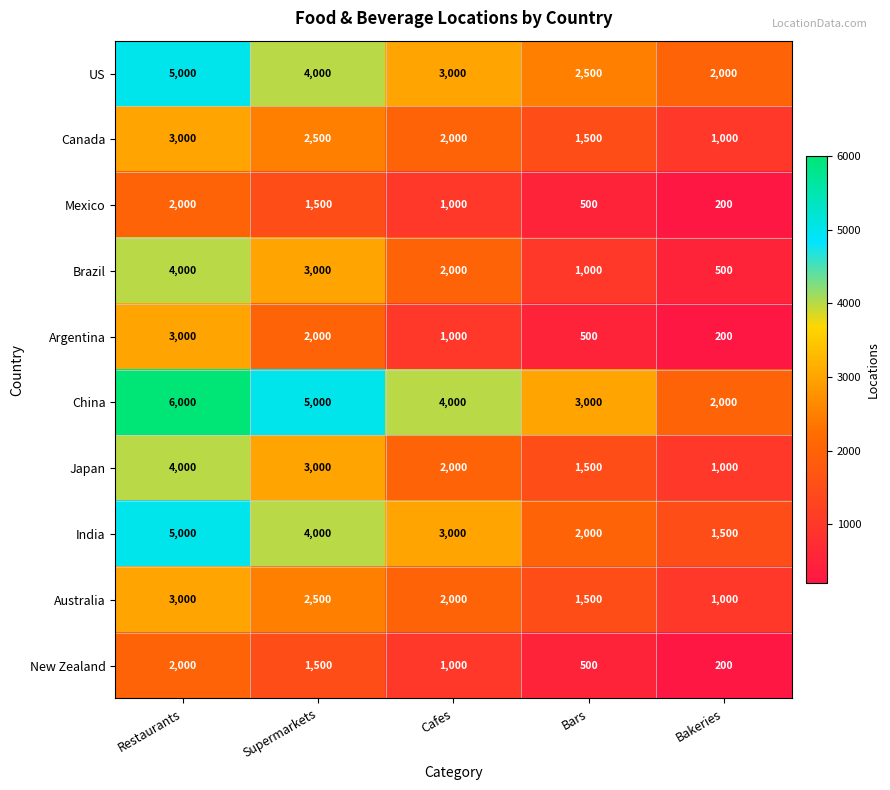

Is it true that Canada equals 1469 at Restaurants?

False